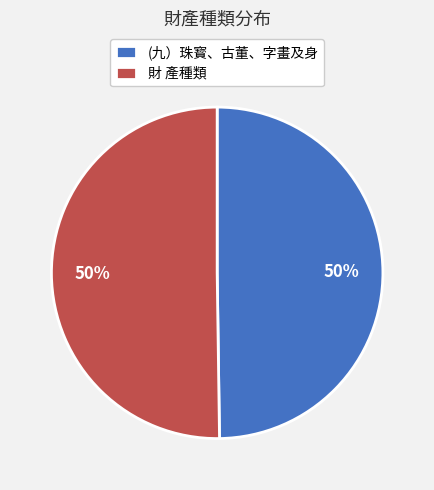

Count the number of slices in the pie.

2